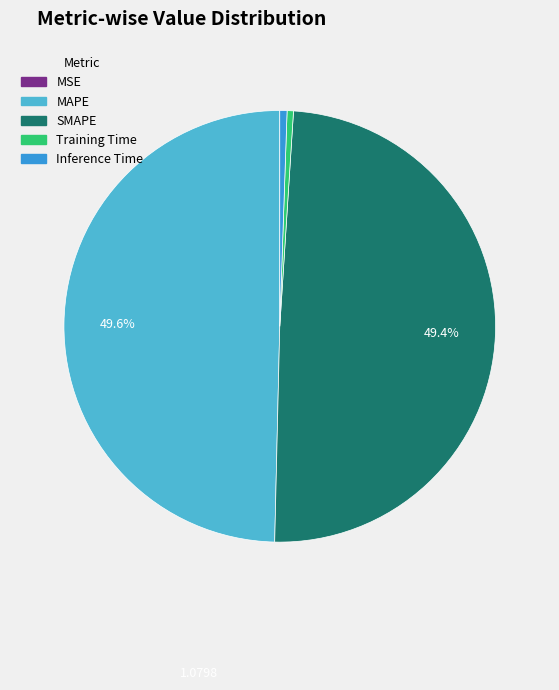

Does Training Time account for over 50% of the chart?

No